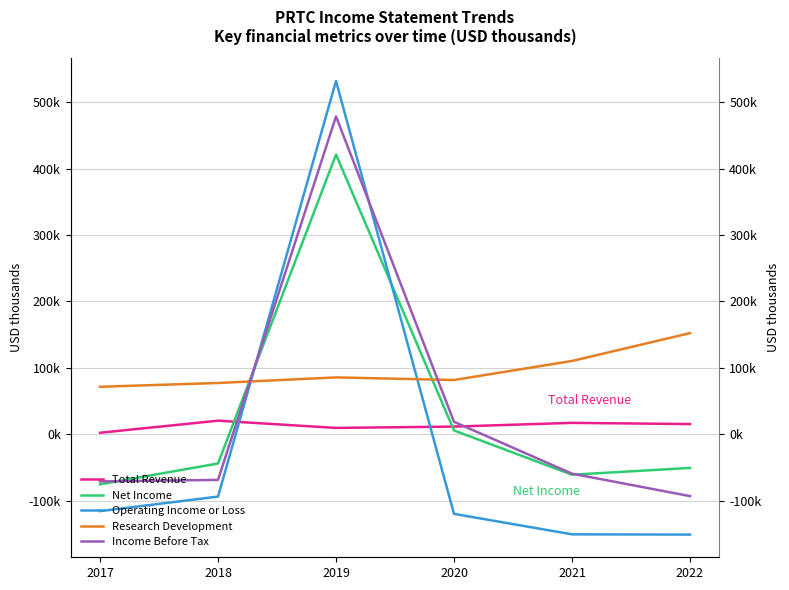

True or false: Research Development and Total Revenue intersect in this chart.

False